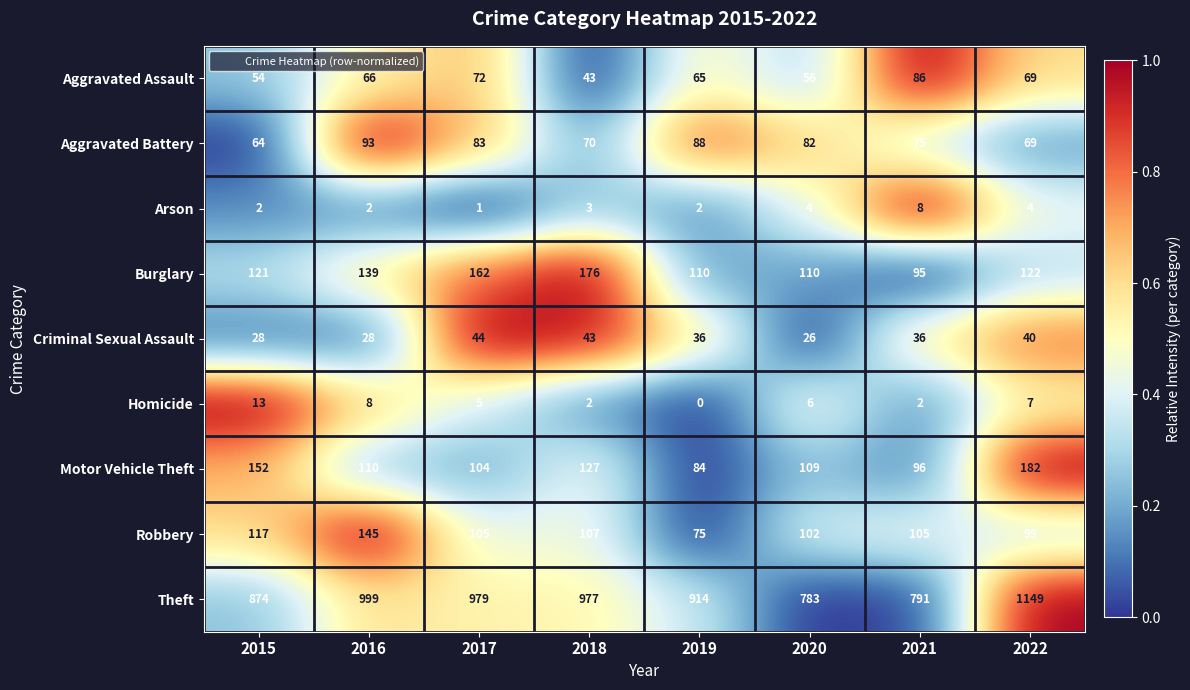

What is the difference between the highest and lowest values at 2021?

789